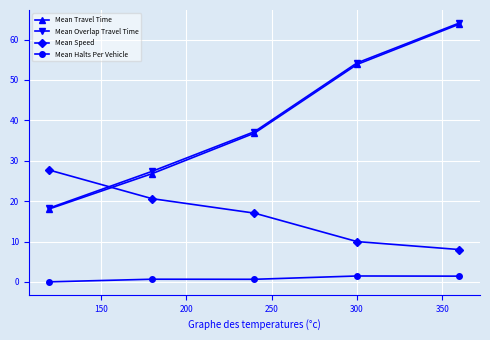

What is the highest value of the Mean Halts Per Vehicle series?

1.5